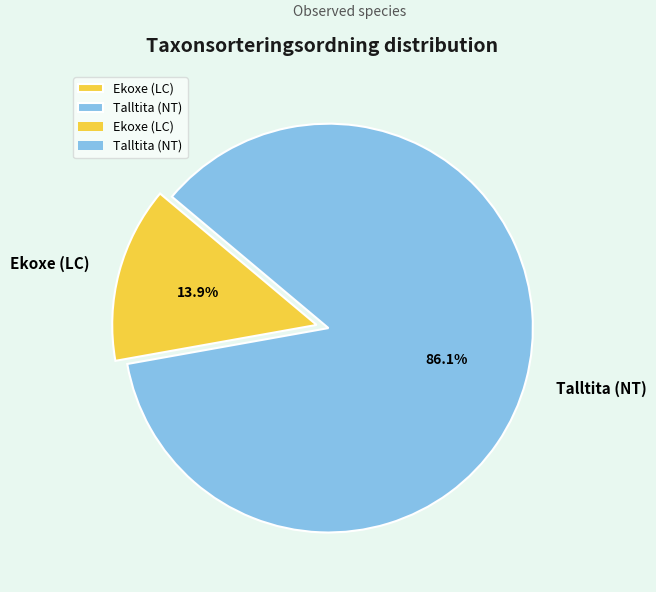

Rank the categories by value from highest to lowest.

Talltita (NT), Ekoxe (LC)